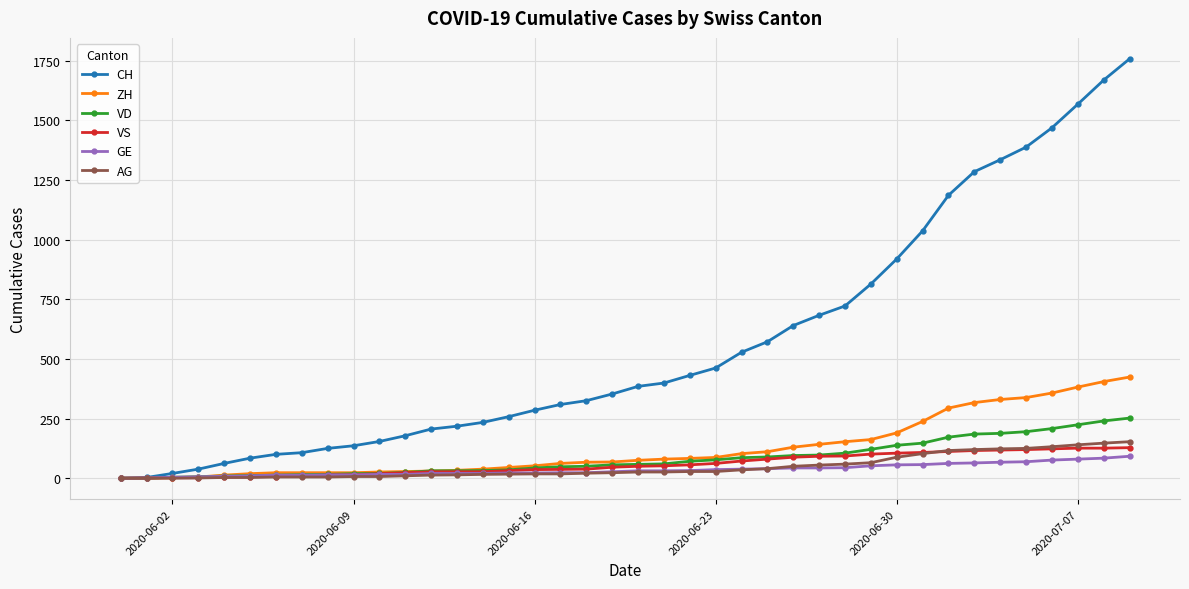

What is the greatest value displayed?

1758